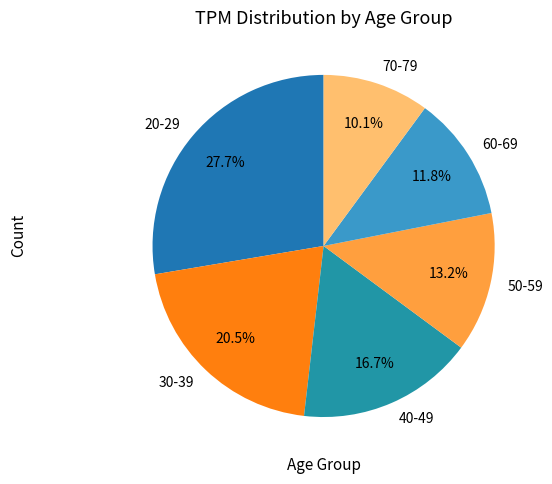

Does 30-39 represent more than half of the total?

No